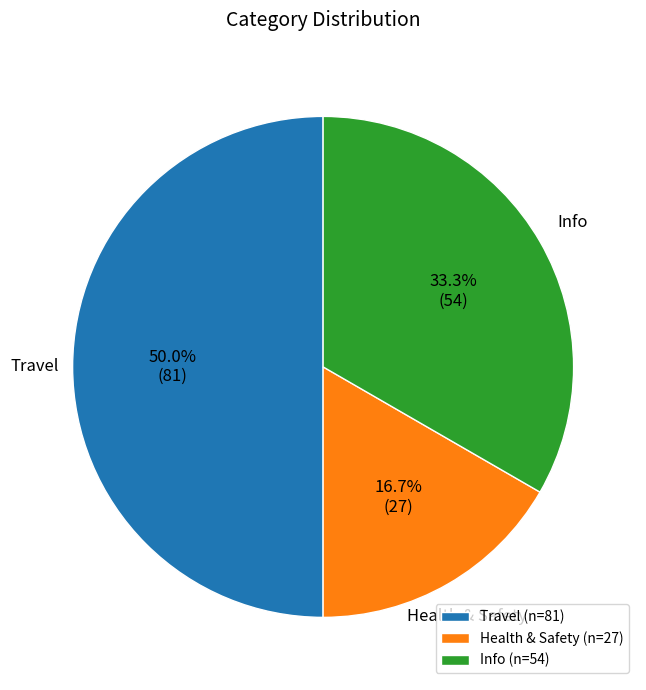

The Travel slice represents 50% of the pie. True or false?

True